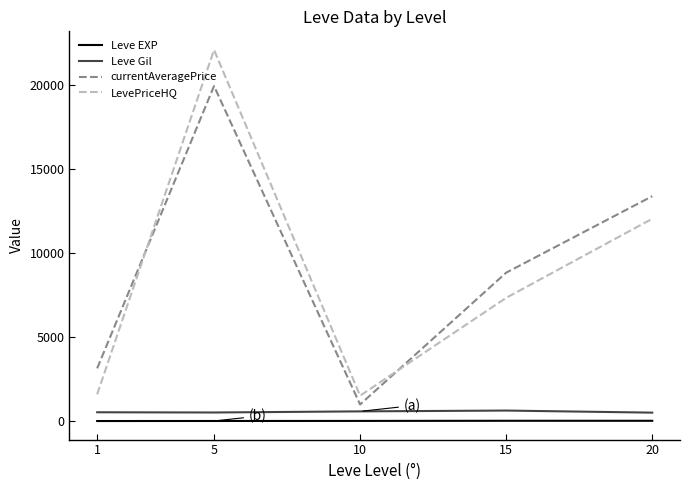

What is the greatest value displayed?

22068.8